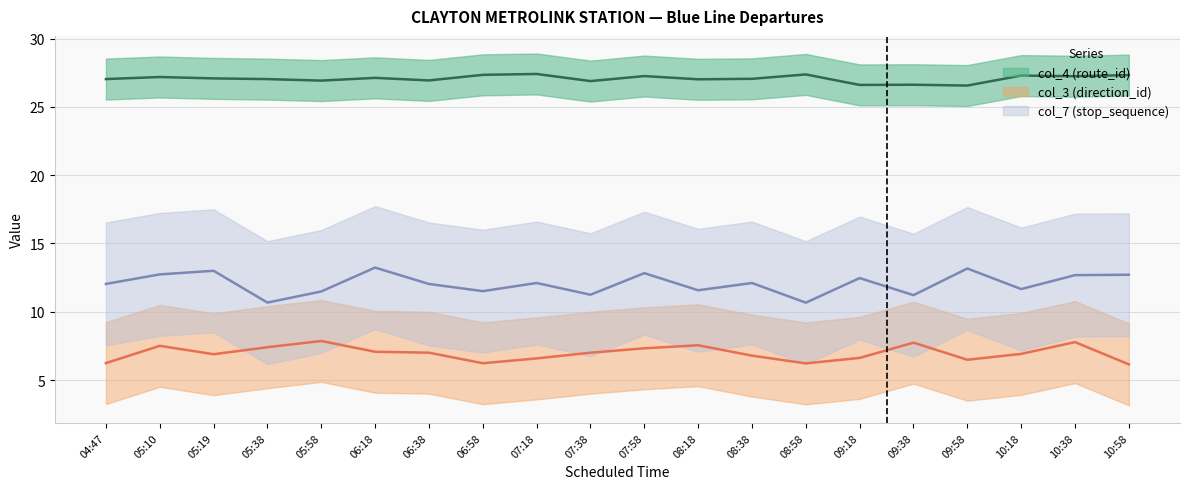

What is the difference between the col_3 (direction_id) (mean) values at 05:58 and 06:58?

1.6